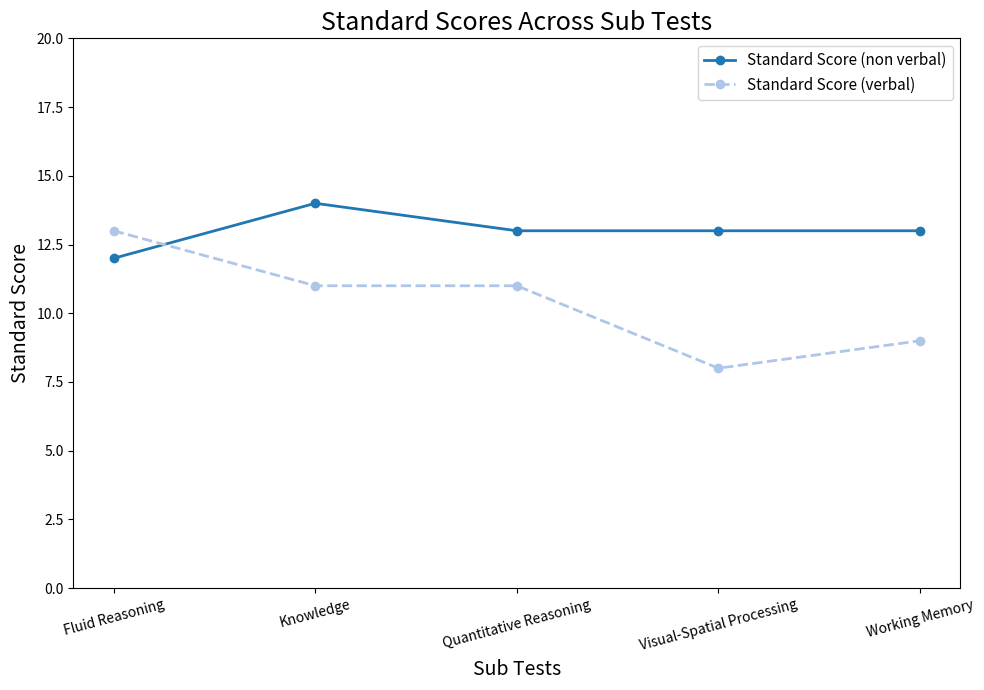

True or false: Standard Score (verbal) has a value of 13 at Fluid Reasoning.

True